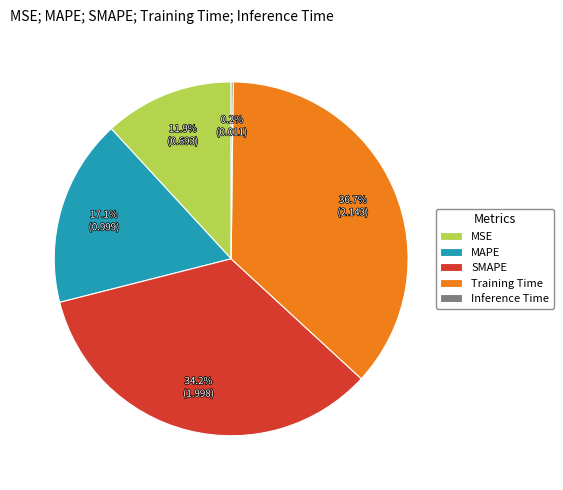

Between Training Time and MAPE, which is larger?

Training Time